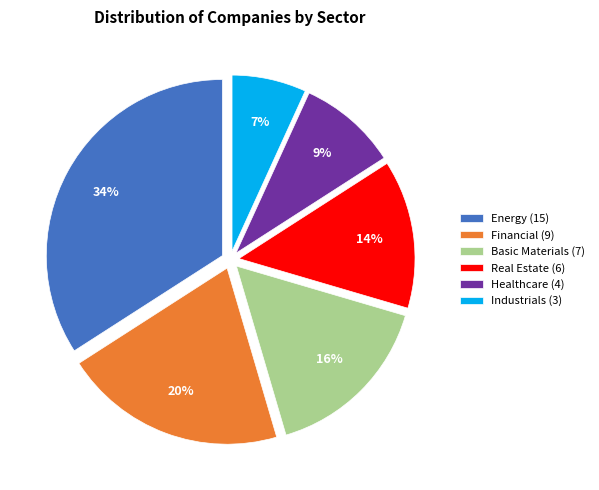

To the nearest percent, what is the combined percentage of Healthcare and Energy?

43%